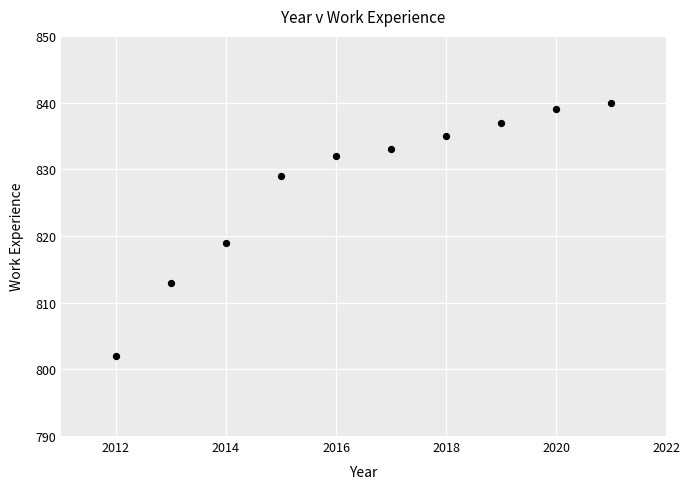

What Y value in the scatter plot is closest to 821?

819